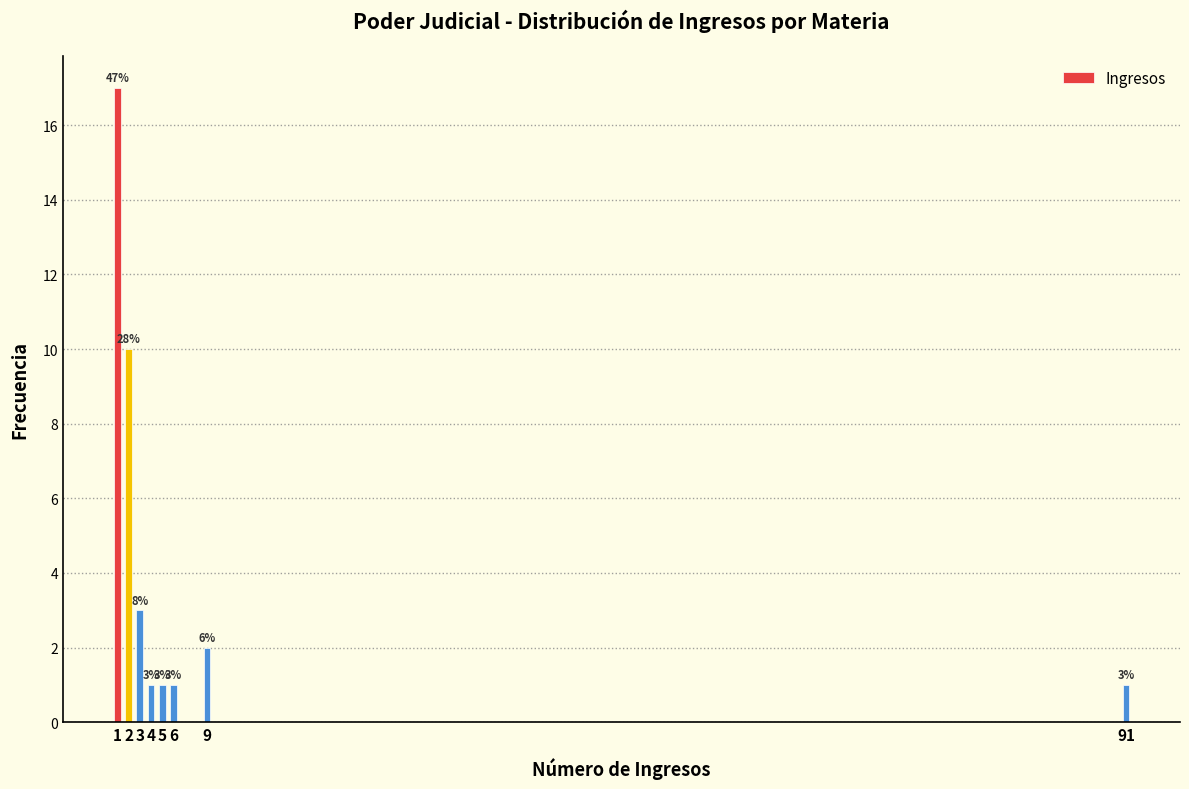

Reading right to left, what are all the values shown in this chart?

1	2	1	1	1	3	10	17